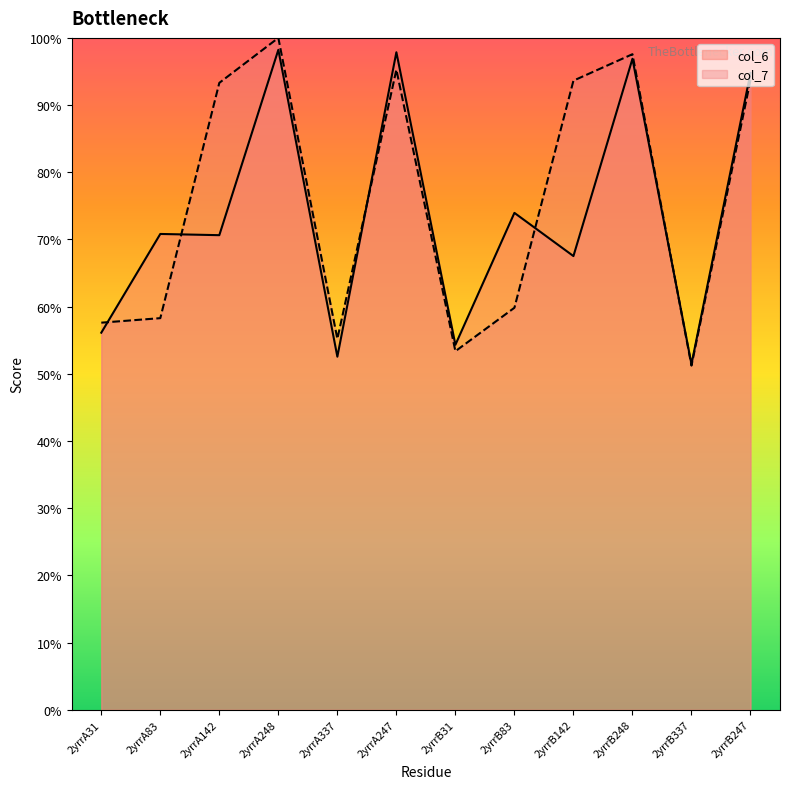

What is the sum of the col_6 values at 2yrrA248 and 2yrrA31?

154.4